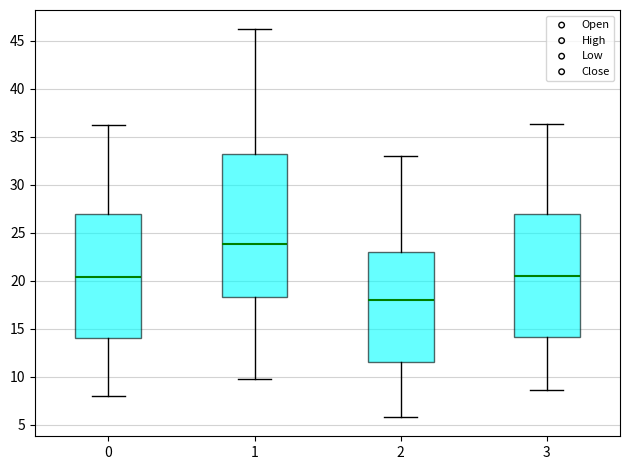

Which box has the lowest median line?

2